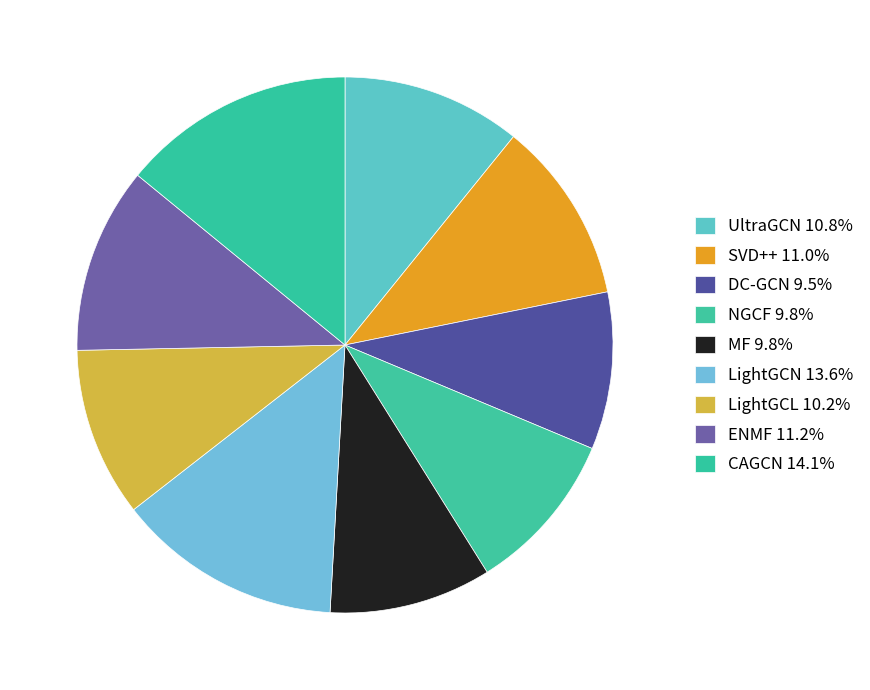

To the nearest percent, what percentage of the pie is SVD++?

11%